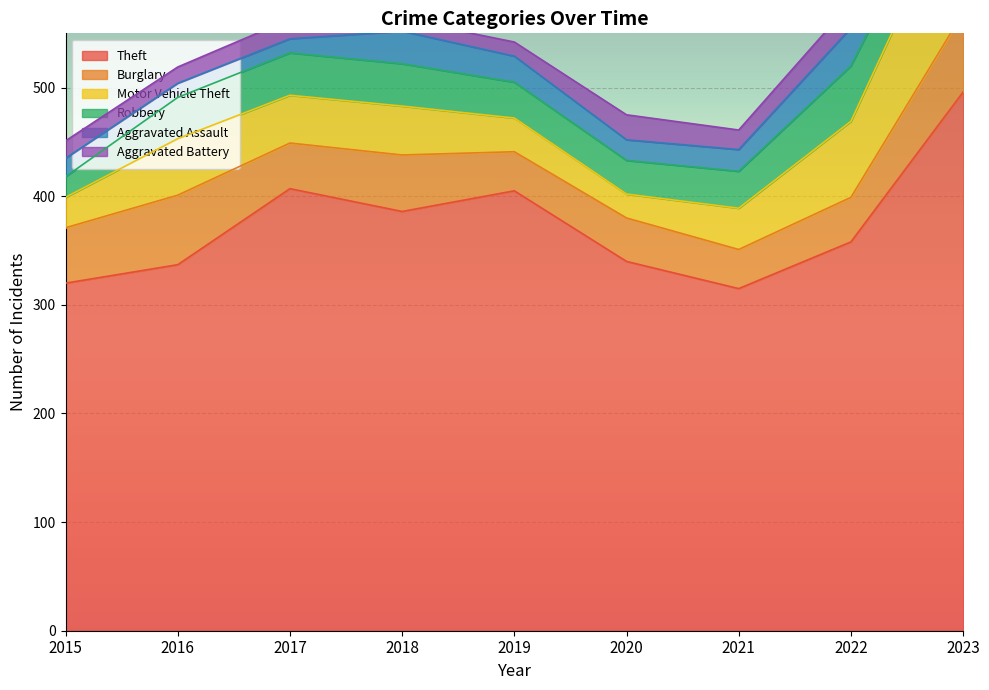

Which series has the largest range (max minus min)?

Theft